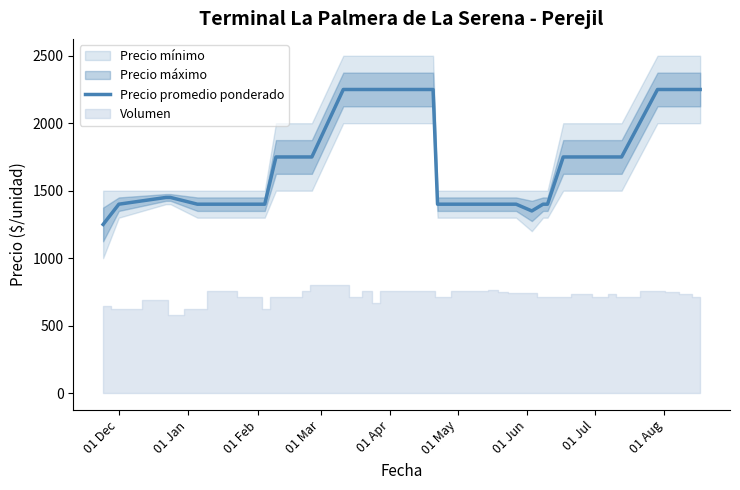

What is the maximum value for Precio promedio ponderado?

2250